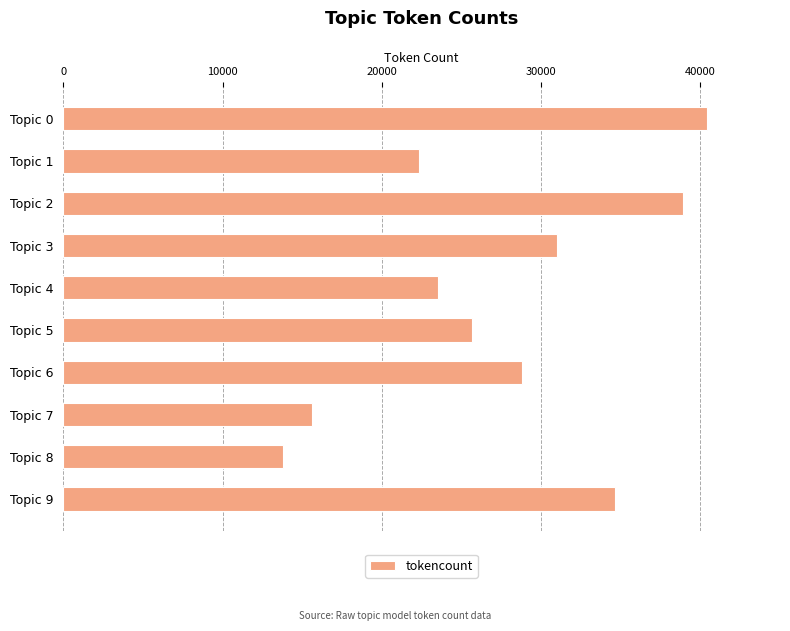

What is the smallest value displayed?

13795